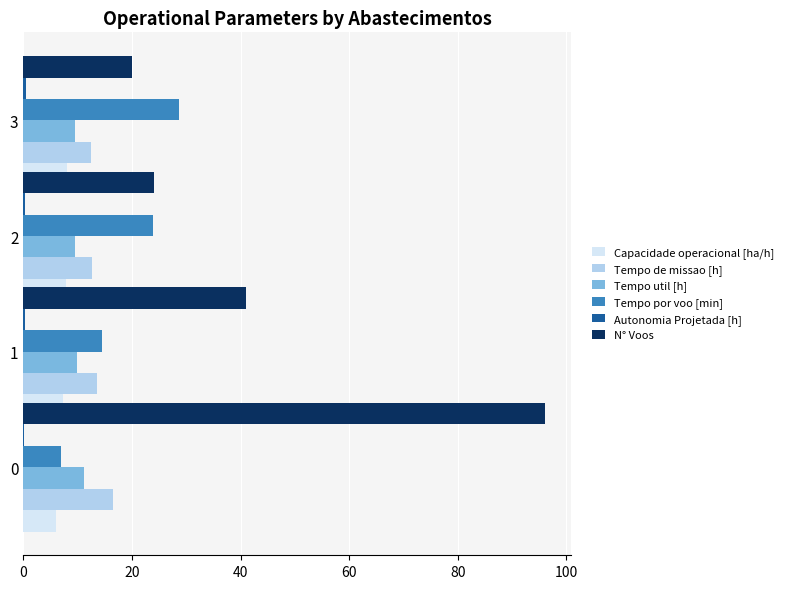

What is the minimum value for Tempo util [h]?

9.5